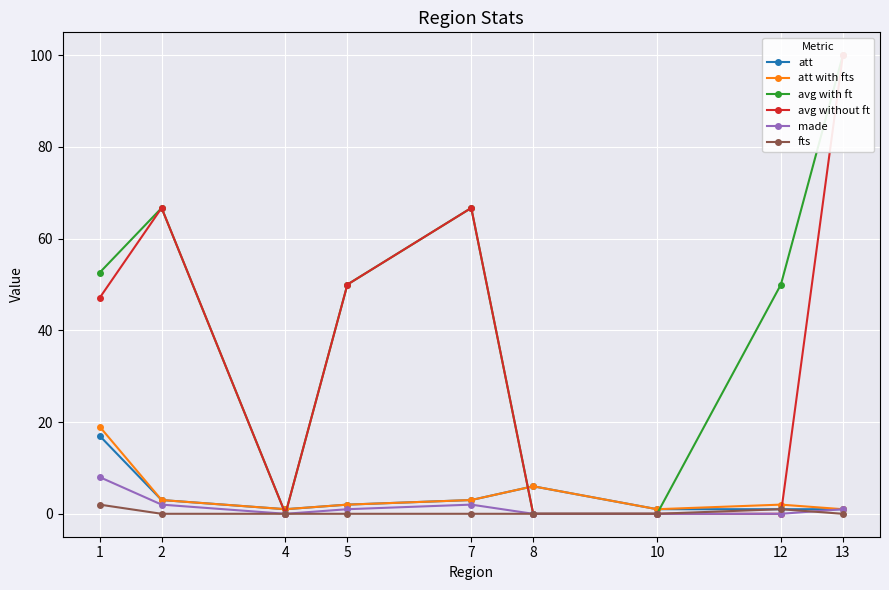

At which category is the sum across all series the highest?

13